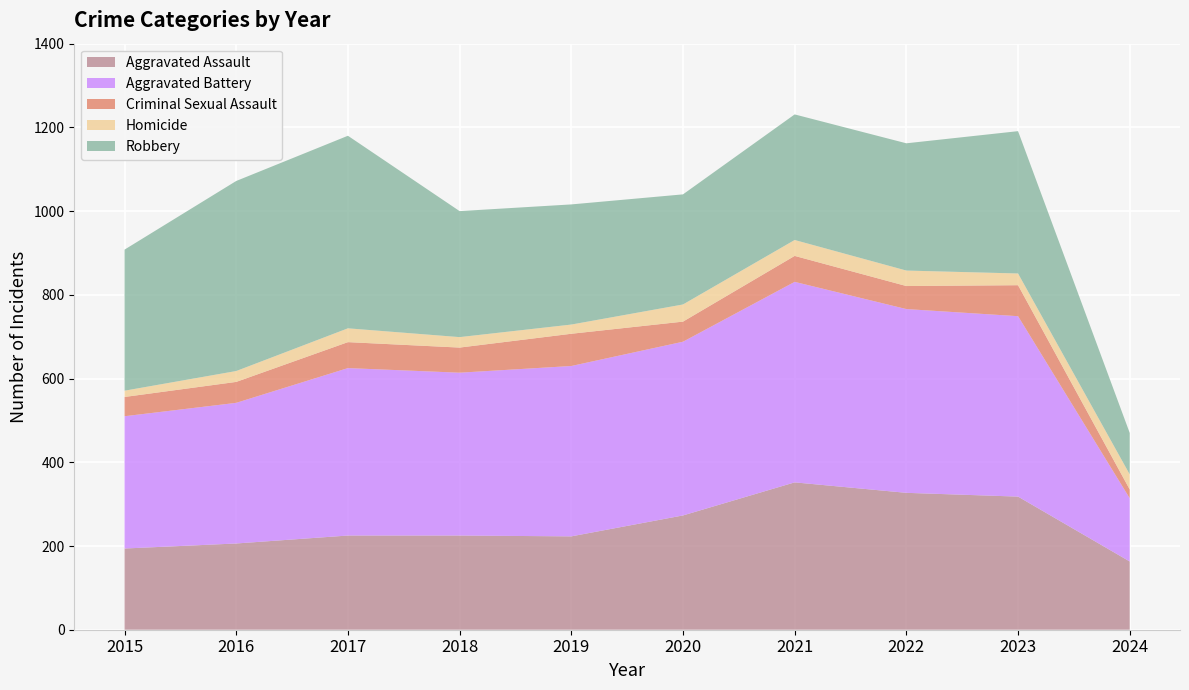

Reading left to right, extract all data points from this chart.

Aggravated Assault: 2015=194	2016=206	2017=225	2018=225	2019=223	2020=273	2021=352	2022=327	2023=318	2024=163
Aggravated Battery: 2015=316	2016=336	2017=400	2018=389	2019=407	2020=415	2021=479	2022=439	2023=431	2024=151
Criminal Sexual Assault: 2015=46	2016=50	2017=62	2018=60	2019=77	2020=48	2021=62	2022=55	2023=74	2024=21
Homicide: 2015=15	2016=26	2017=33	2018=25	2019=22	2020=41	2021=38	2022=37	2023=28	2024=36
Robbery: 2015=337	2016=454	2017=460	2018=301	2019=287	2020=263	2021=300	2022=304	2023=340	2024=99